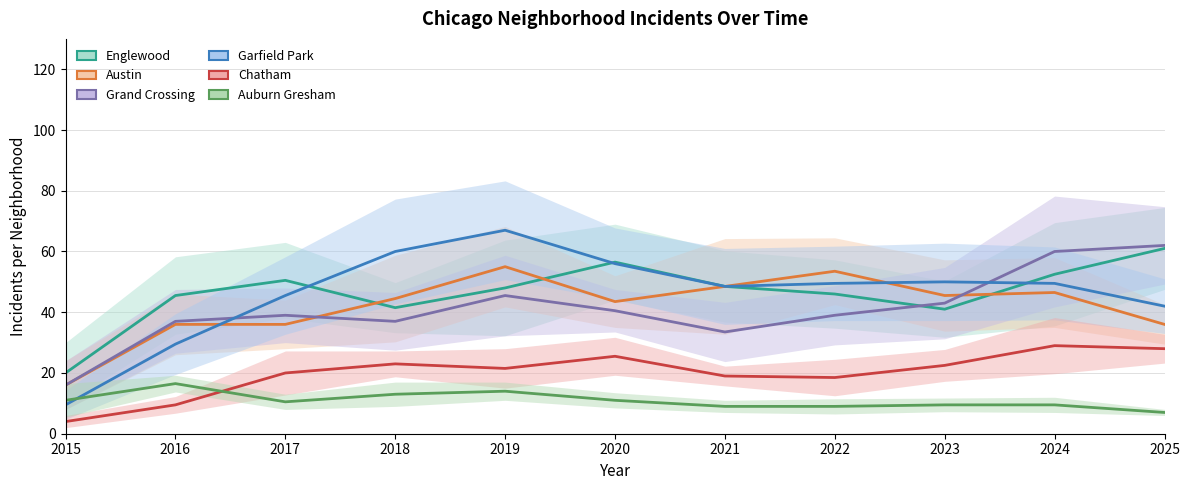

Does the chart have visible grid lines?

Yes